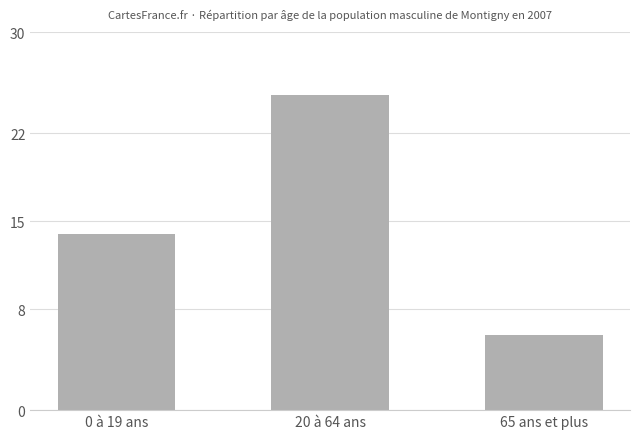

What is the difference between the maximum and minimum values?

19